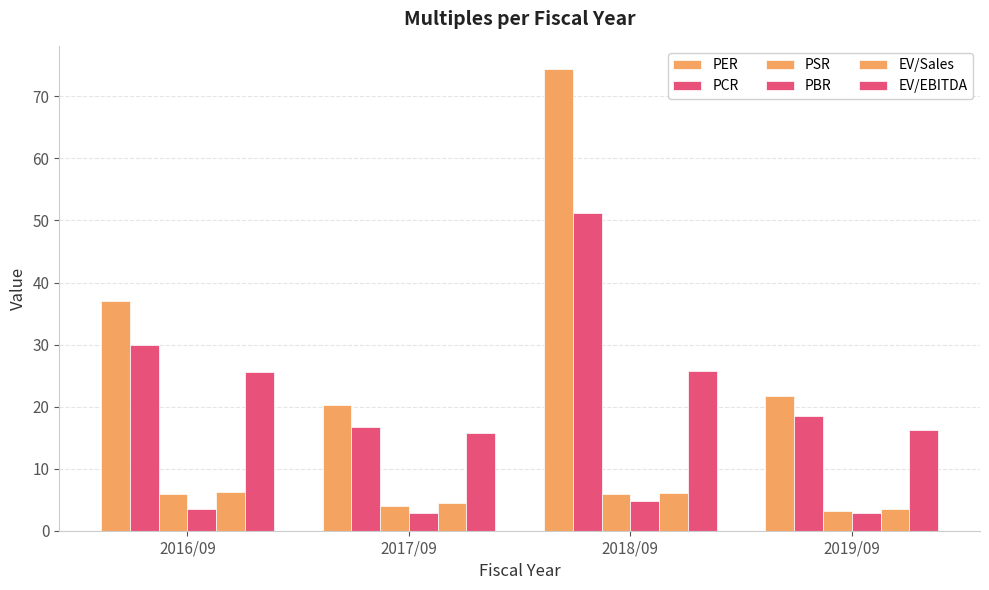

At which category is the sum across all series the highest?

2018/09